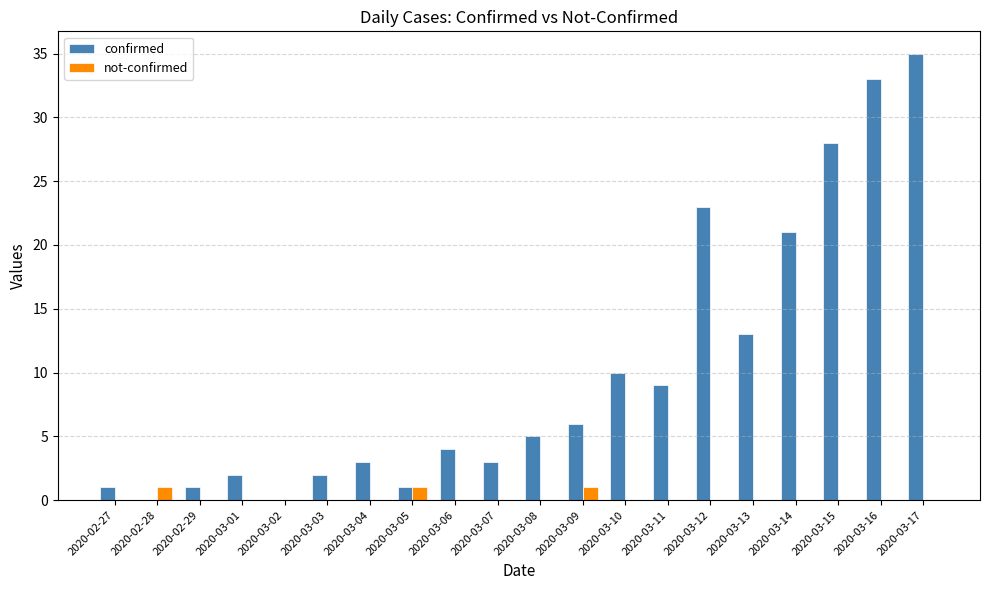

Reading left to right, extract all data points from this chart.

confirmed: 2020-02-27=1	2020-02-28=0	2020-02-29=1	2020-03-01=2	2020-03-02=0	2020-03-03=2	2020-03-04=3	2020-03-05=1	2020-03-06=4	2020-03-07=3	2020-03-08=5	2020-03-09=6	2020-03-10=10	2020-03-11=9	2020-03-12=23	2020-03-13=13	2020-03-14=21	2020-03-15=28	2020-03-16=33	2020-03-17=35
not-confirmed: 2020-02-27=0	2020-02-28=1	2020-02-29=0	2020-03-01=0	2020-03-02=0	2020-03-03=0	2020-03-04=0	2020-03-05=1	2020-03-06=0	2020-03-07=0	2020-03-08=0	2020-03-09=1	2020-03-10=0	2020-03-11=0	2020-03-12=0	2020-03-13=0	2020-03-14=0	2020-03-15=0	2020-03-16=0	2020-03-17=0